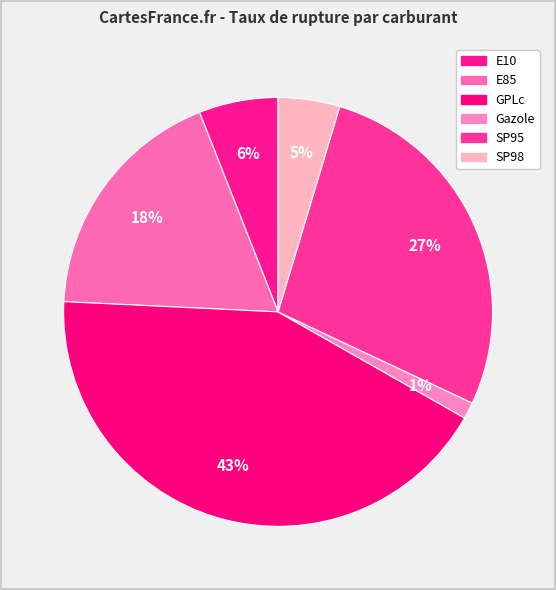

Between SP95 and E85, which is larger?

SP95